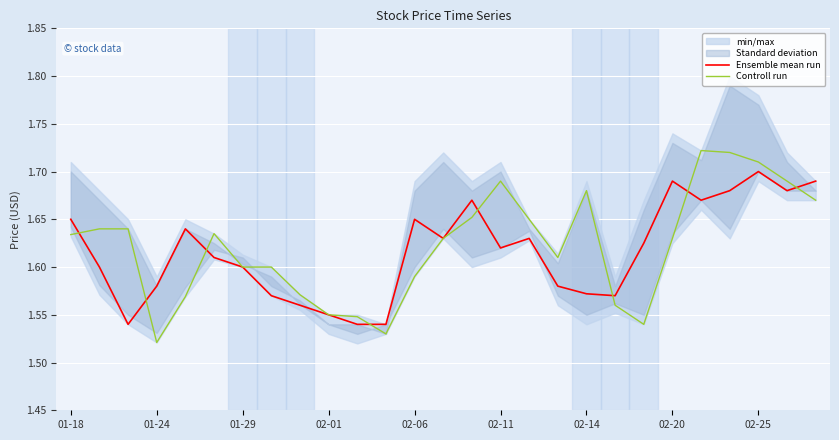

List the series in order of their overall mean, highest first.

Controll run, Ensemble mean run